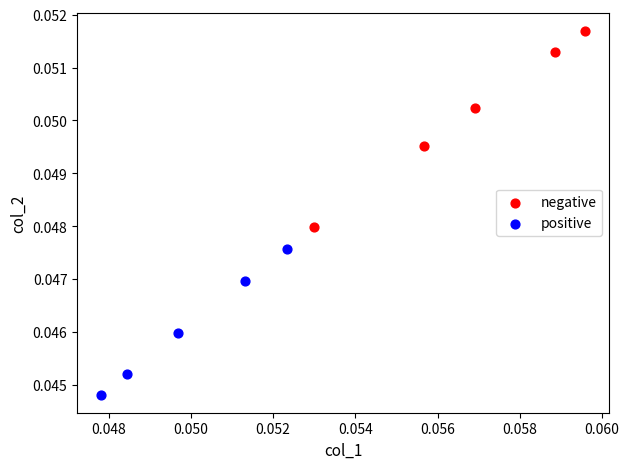

Which series reaches the maximum Y coordinate?

negative